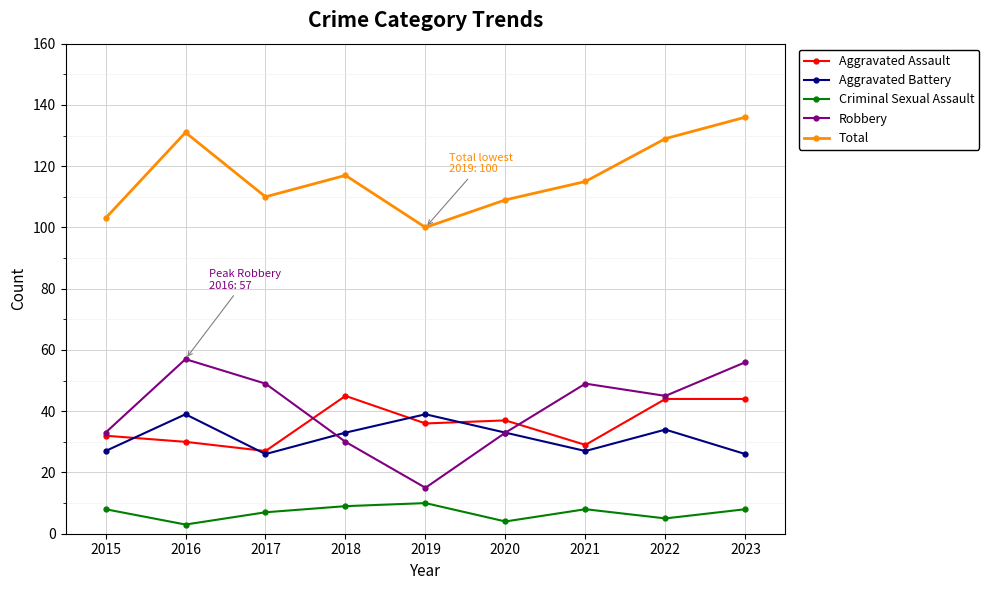

Reading right to left, extract all data points from this chart.

Aggravated Assault: 44	44	29	37	36	45	27	30	32
Aggravated Battery: 26	34	27	33	39	33	26	39	27
Criminal Sexual Assault: 8	5	8	4	10	9	7	3	8
Robbery: 56	45	49	33	15	30	49	57	33
Total: 136	129	115	109	100	117	110	131	103